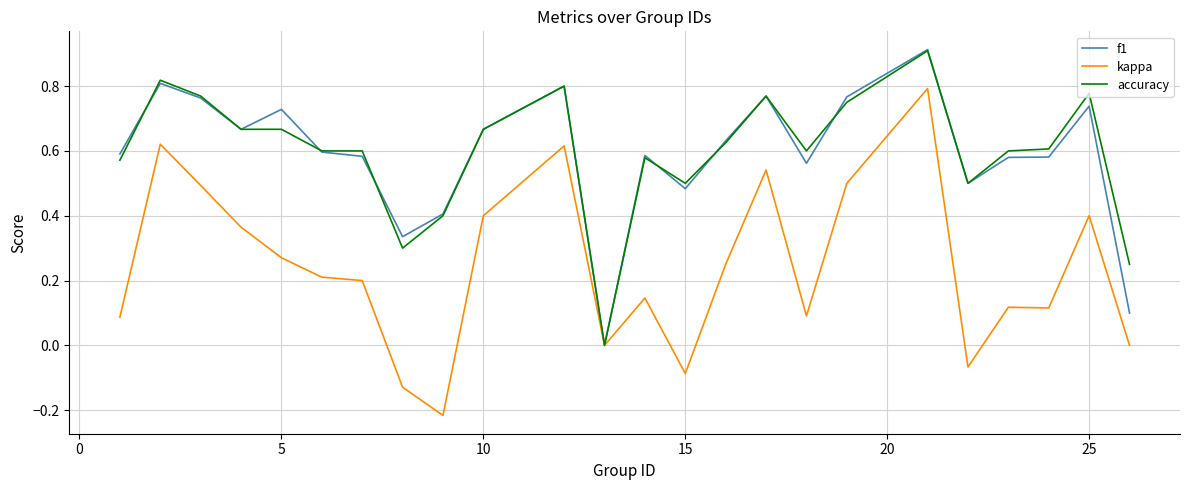

What are all the series names shown in the legend?

f1, kappa, accuracy